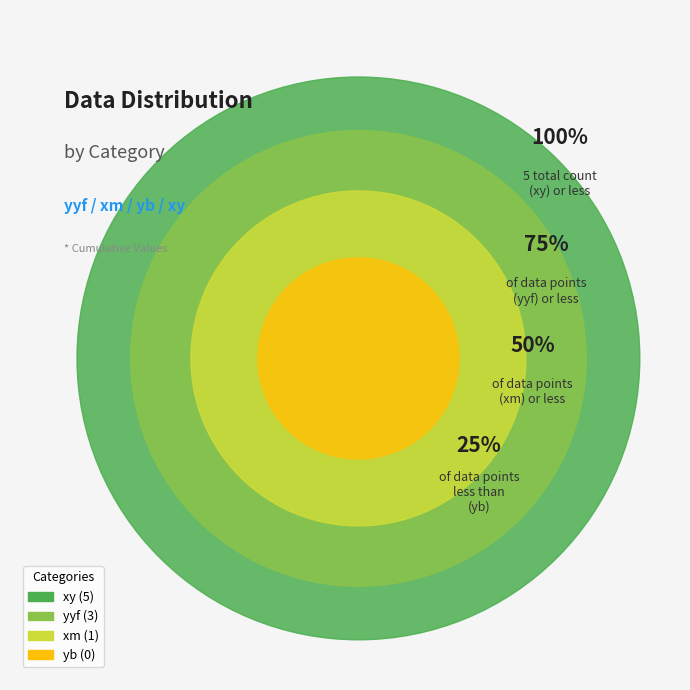

The xm slice represents 11% of the pie. True or false?

True